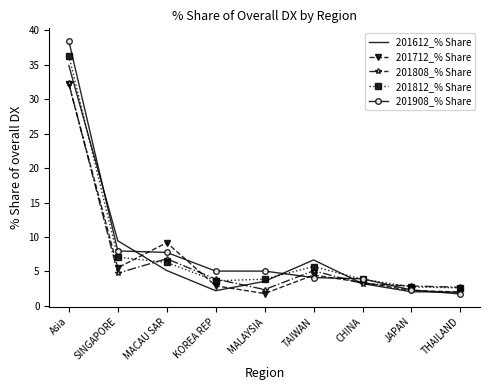

Is the value of 201812_% Share at SINGAPORE greater than the value of 201808_% Share at KOREA REP?

Yes